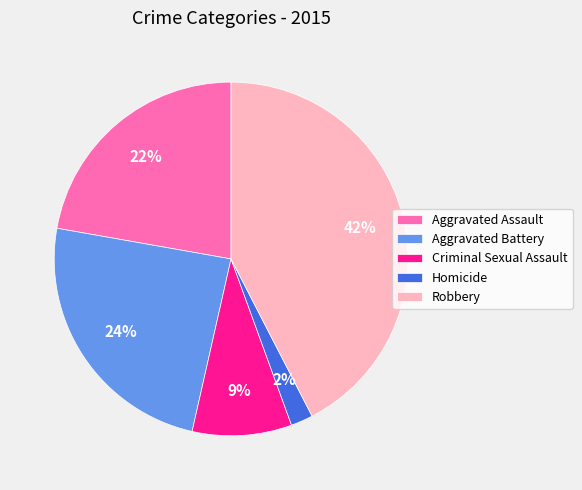

To the nearest percent, what portion does Homicide represent?

2%